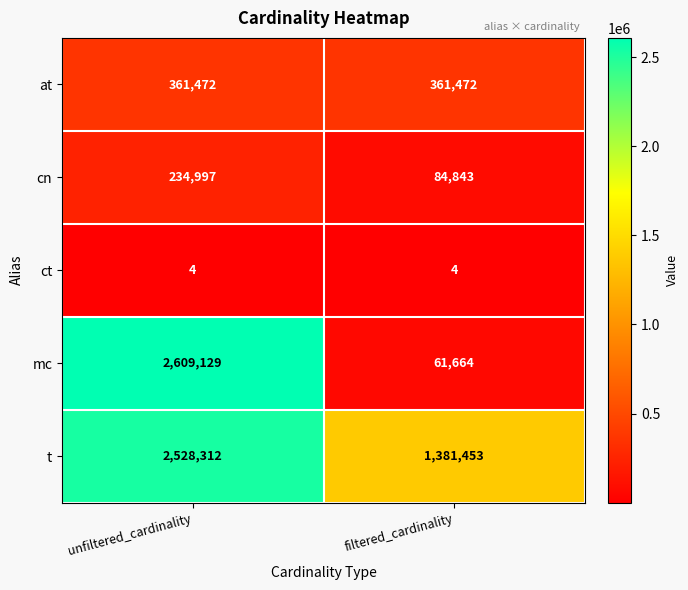

What is the difference between the highest and lowest values at unfiltered_cardinality?

2609125